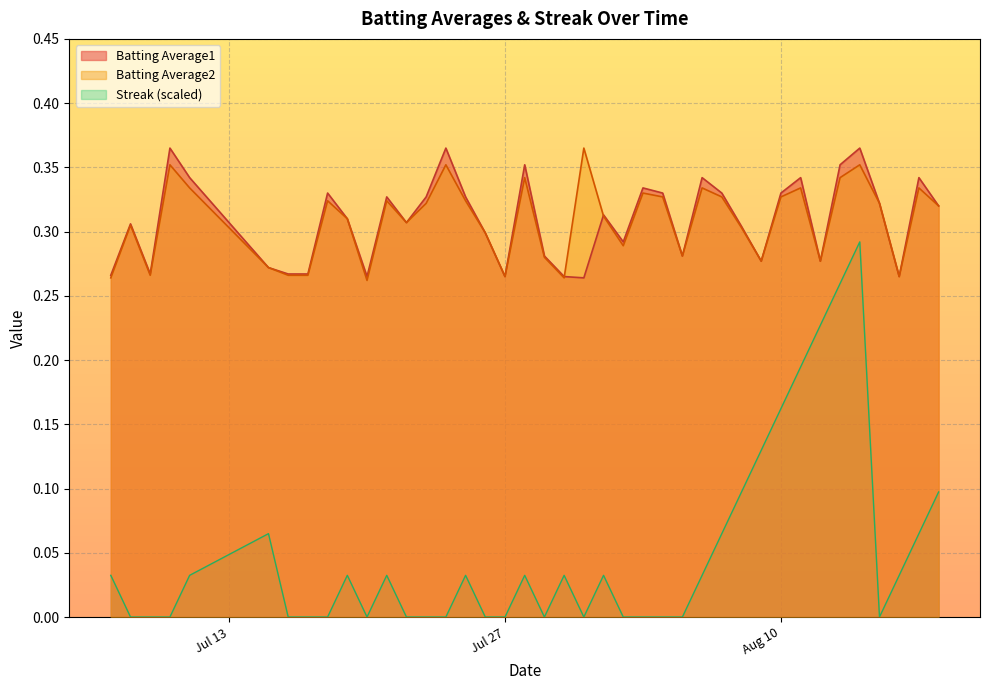

True or false: Streak (scaled) and Batting Average2 intersect in this chart.

False